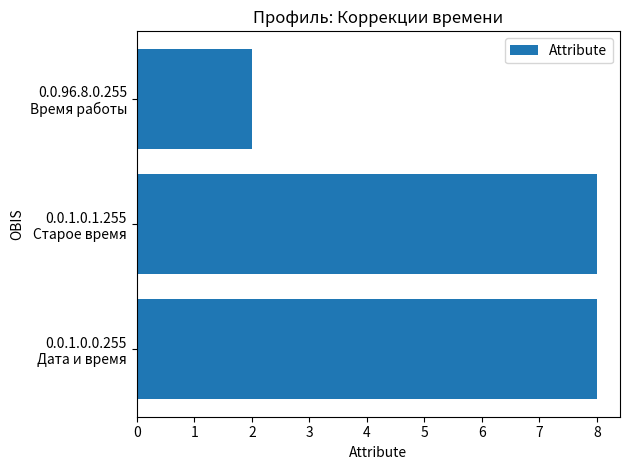

What is the greatest value displayed?

8